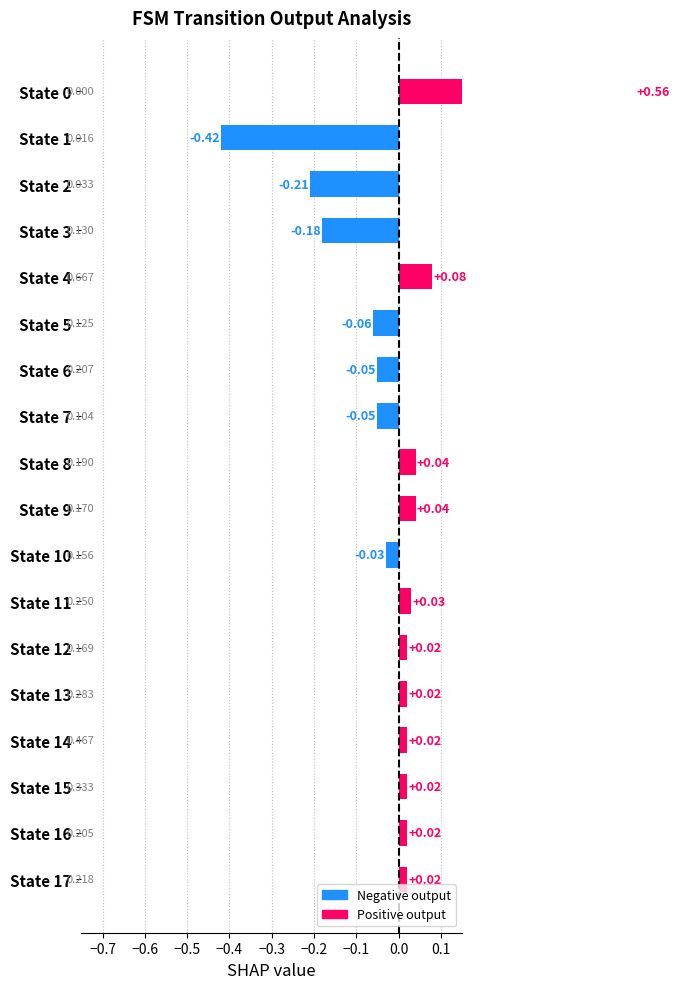

How many values exceed 0?

11